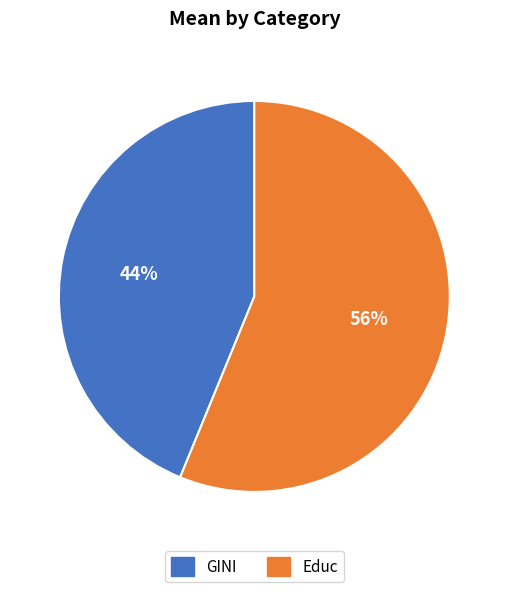

Which category has the biggest portion of the pie?

Educ